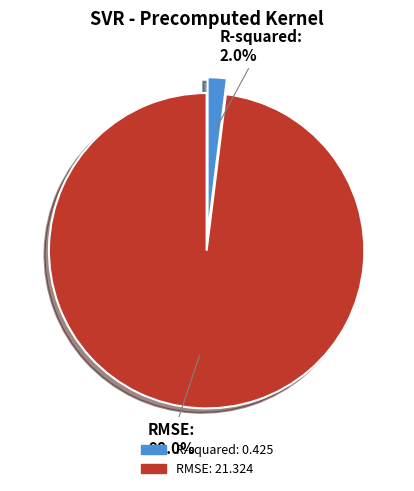

To the nearest percent, what is the difference between the largest and smallest slice percentages?

96%